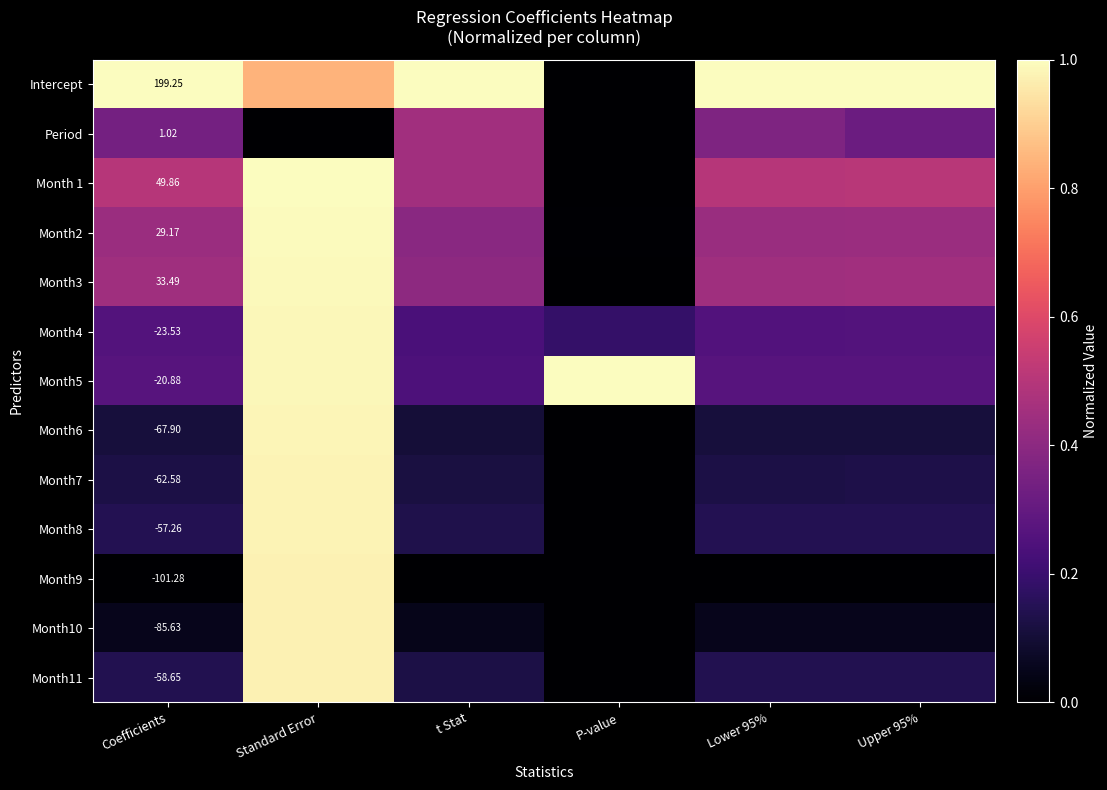

Rank the series at Lower 95% from highest to lowest value.

Intercept, Month 1, Month3, Month2, Period, Month5, Month4, Month8, Month11, Month7, Month6, Month10, Month9